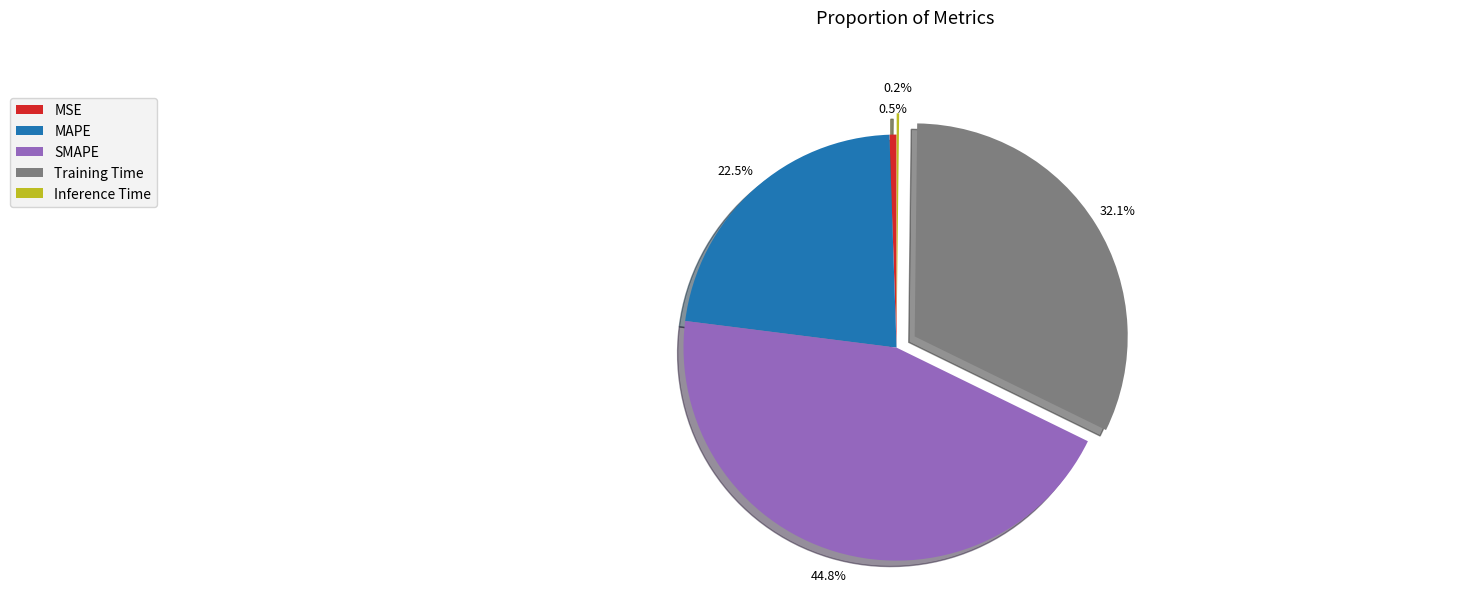

What is the largest slice in the pie chart?

SMAPE